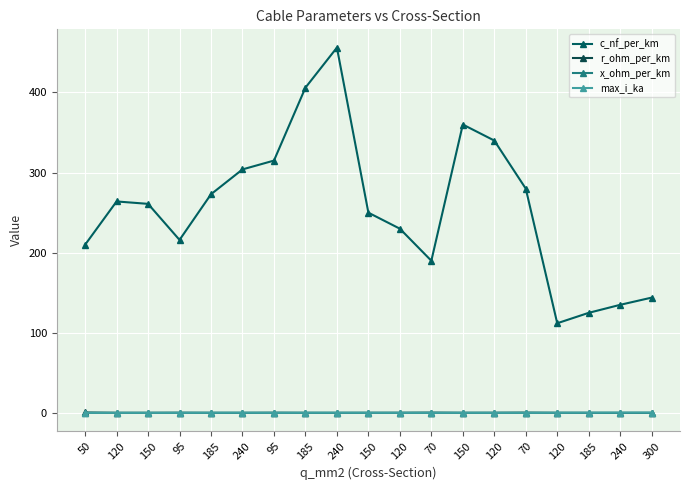

Which series changed the most between 150 and 70?

c_nf_per_km